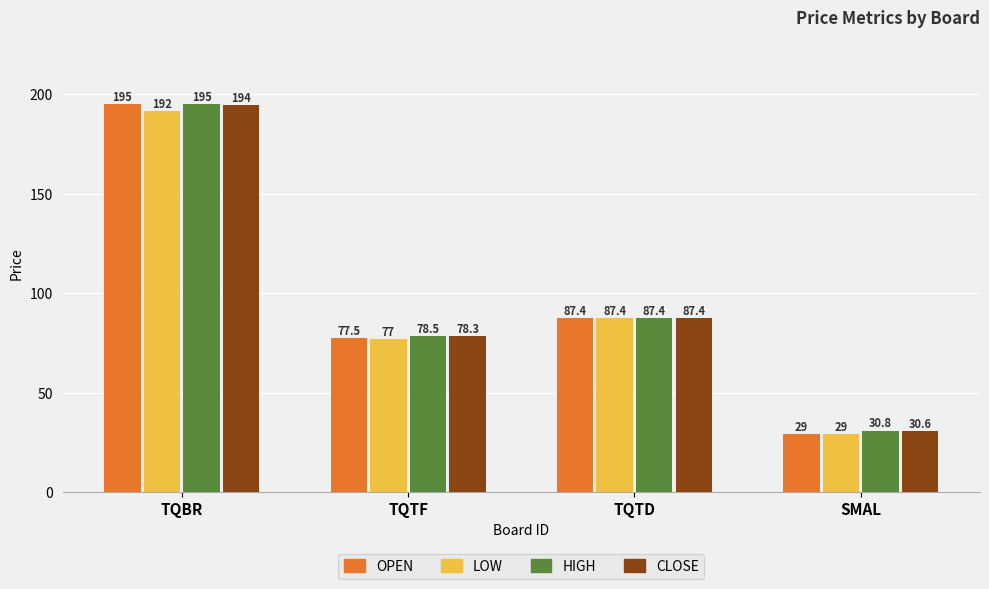

At which category does the chart reach its peak across all series?

TQBR